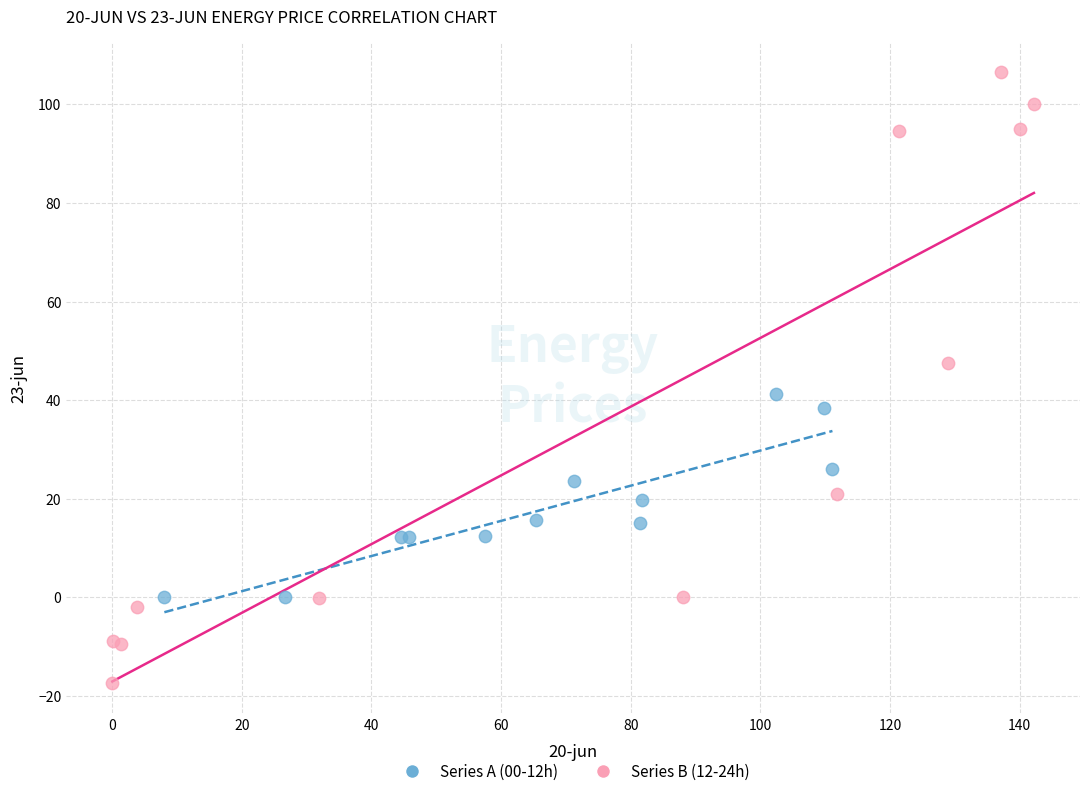

Which series has the largest Y range (max minus min)?

Series B (12-24h)